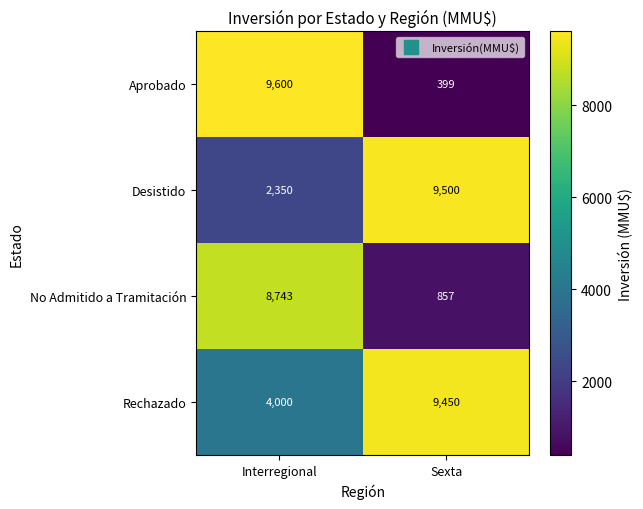

At which category does the chart reach its minimum across all series?

Sexta